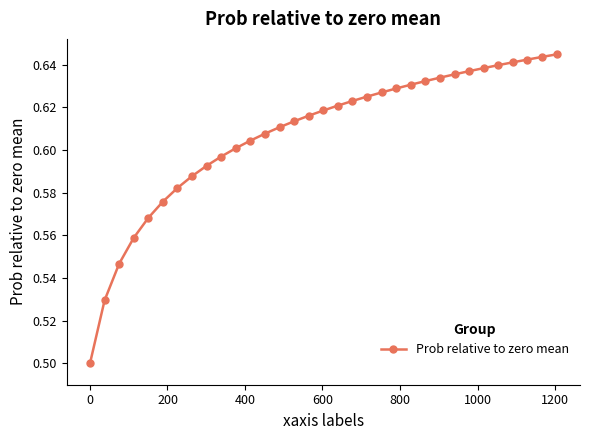

What is the sum of all values?

20.1